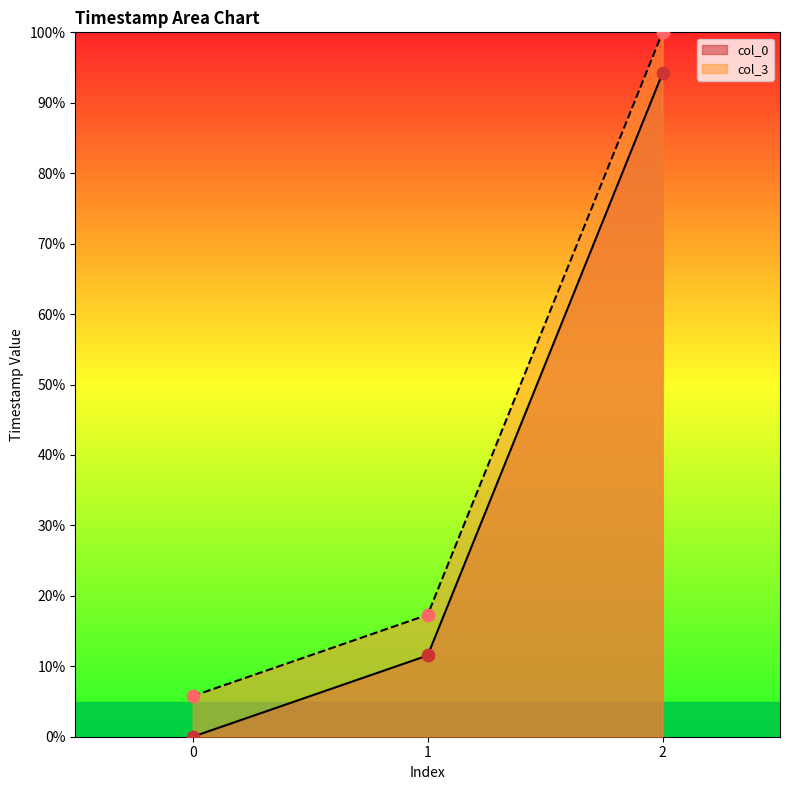

What is the total value across all series at 0?

5.8